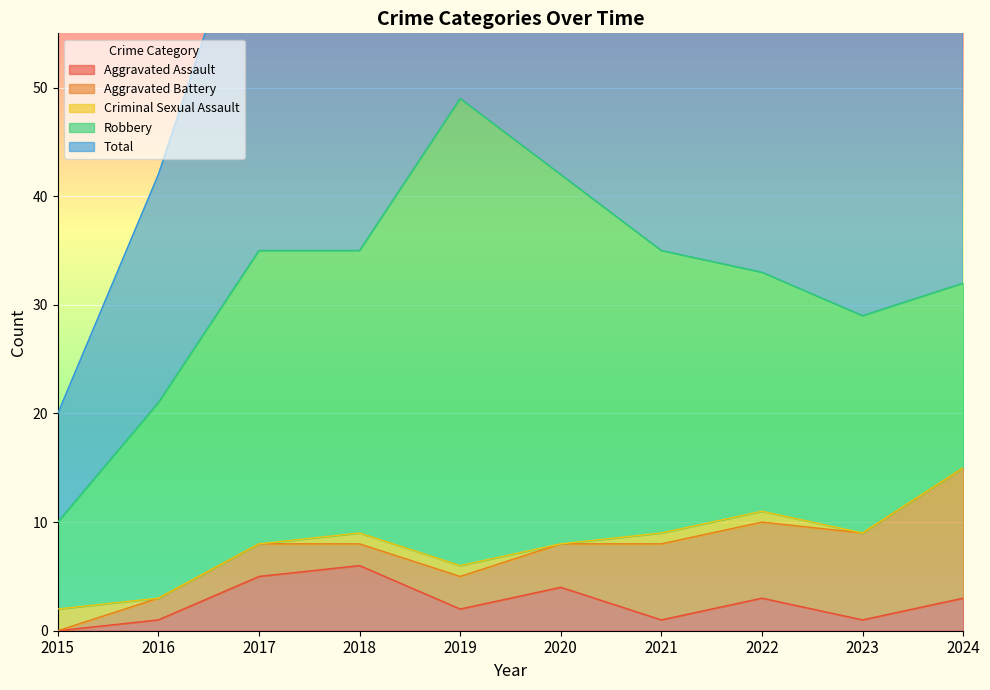

What is the difference between the Aggravated Assault values at 2024 and 2023?

2